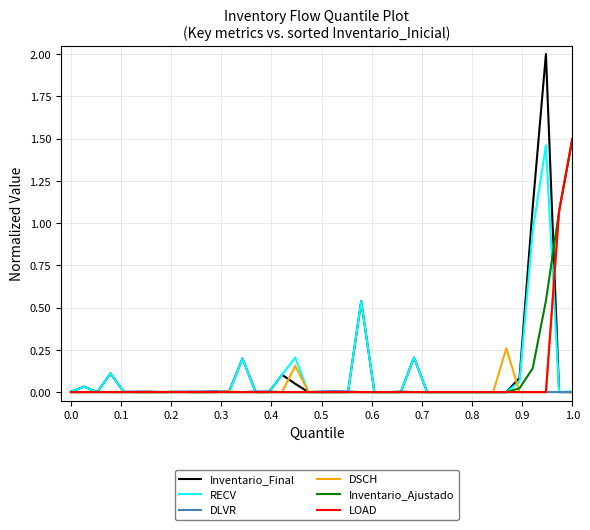

Does the chart display data point markers on the line(s)?

No